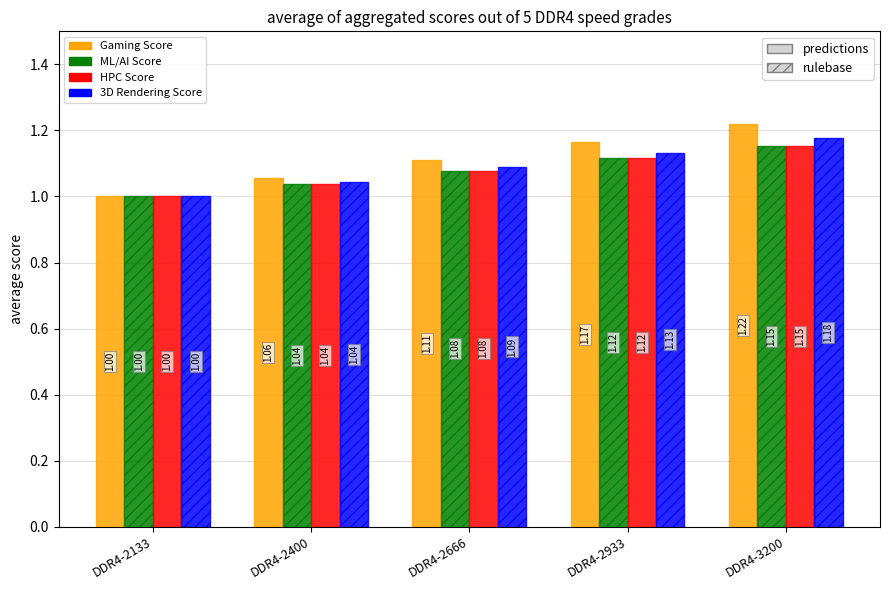

What is the value of the HPC Score bar at the 2nd from the left?

1.0